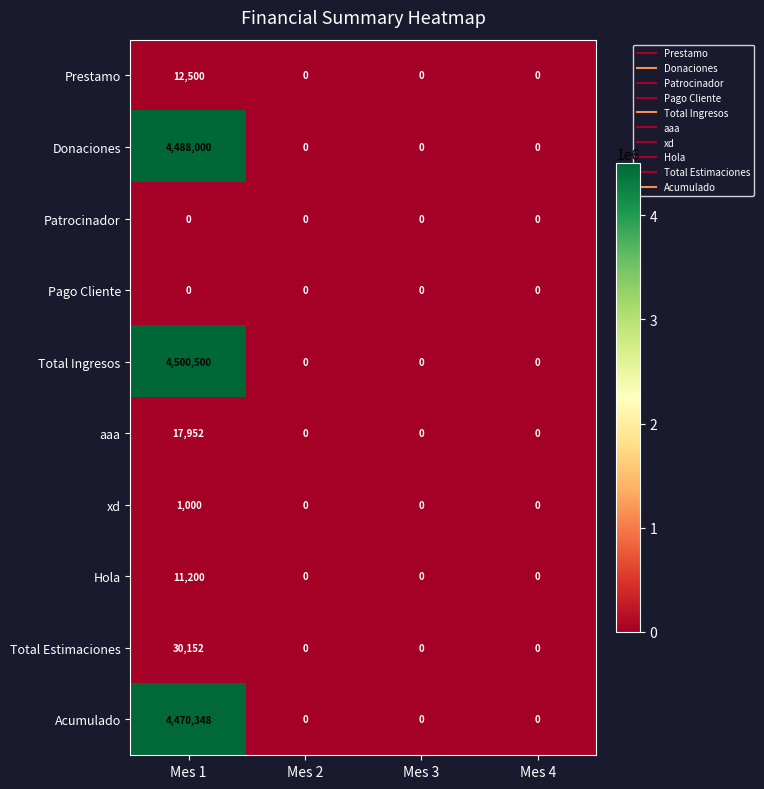

What is the sum of all aaa values?

17952